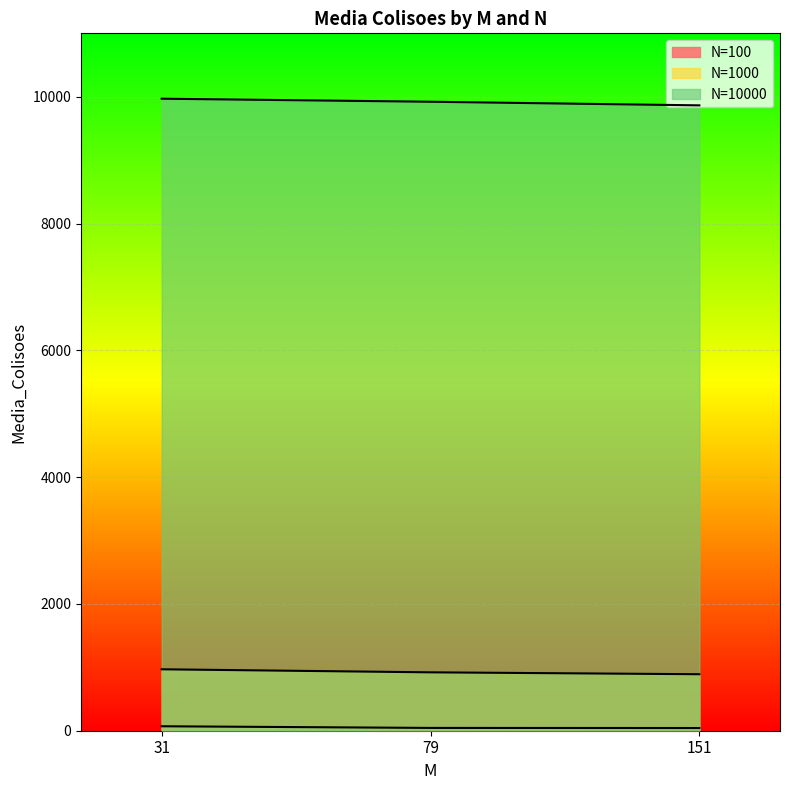

The value of N=100 at 31 is 116.0. True or false?

False